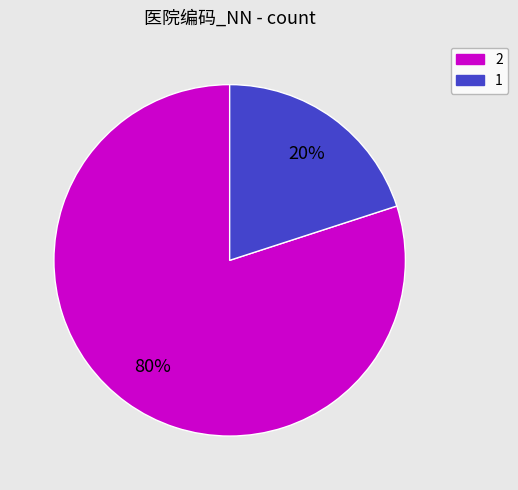

Does 2 account for over 50% of the chart?

Yes